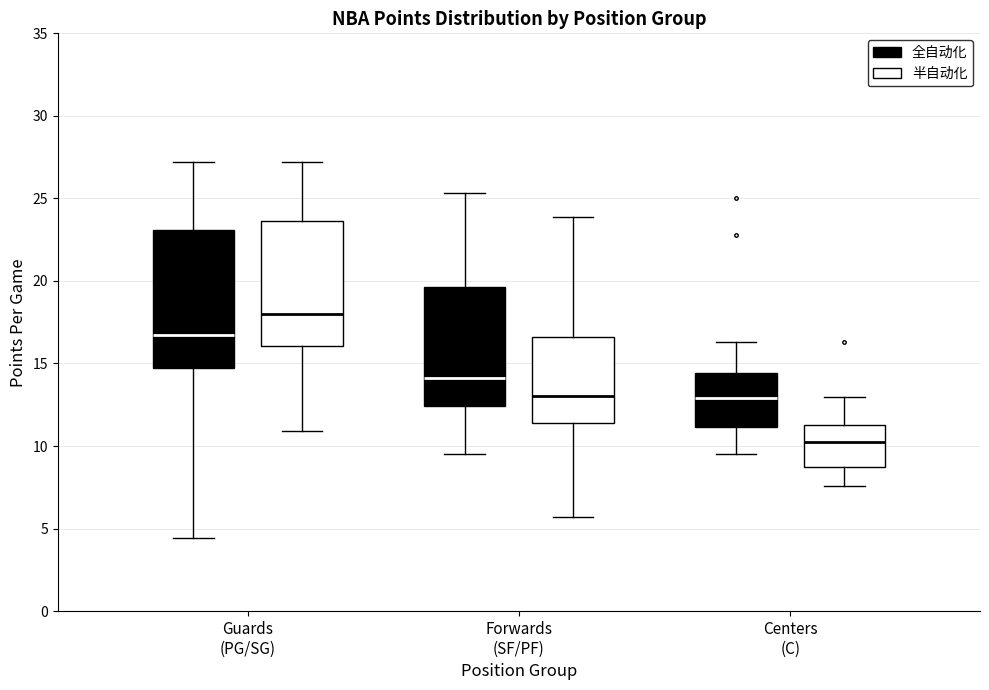

Reading left to right, read every box against the y-axis: the position of its median line, the range the box covers, and the ends of its whiskers. The values are not printed on the chart, so give them approximately, as read against the axis.

Guards (PG/SG) (全自动化): median 16.5, box 15.0 to 23.0, whiskers 4.5 to 27.0
Guards (PG/SG) (半自动化): median 18.0, box 16.0 to 23.5, whiskers 11.0 to 27.0
Forwards (SF/PF) (全自动化): median 14.0, box 12.5 to 19.5, whiskers 9.5 to 25.5
Forwards (SF/PF) (半自动化): median 13.0, box 11.5 to 16.5, whiskers 5.5 to 24.0
Centers (C) (全自动化): median 13.0, box 11.0 to 14.5, whiskers 9.5 to 16.5
Centers (C) (半自动化): median 10.5, box 9.0 to 11.5, whiskers 7.5 to 13.0